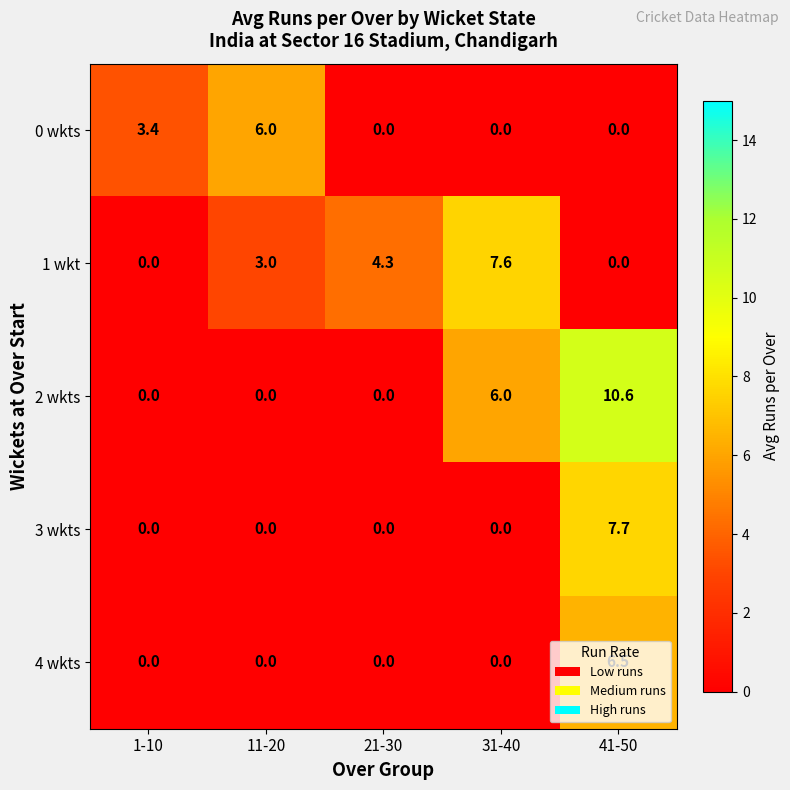

How many distinct data groups are displayed?

5